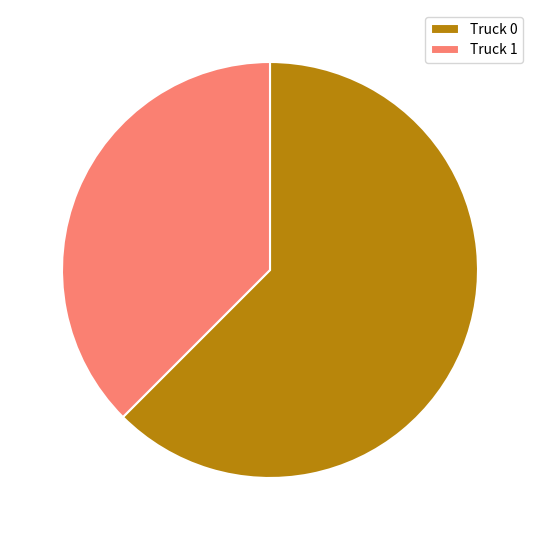

Count the number of slices in the pie.

2